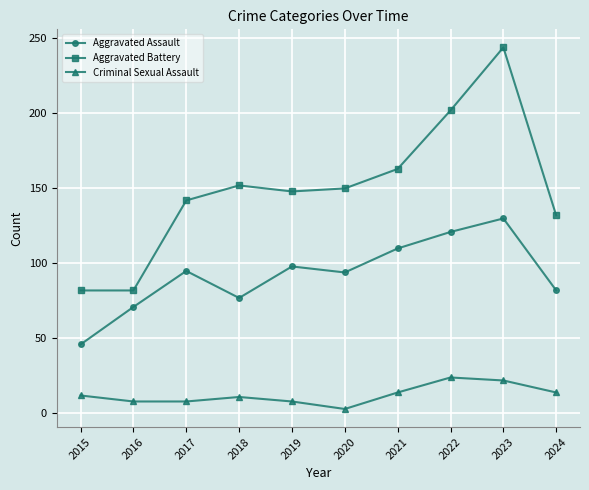

True or false: Aggravated Battery has a value of 163 at 2021.

True